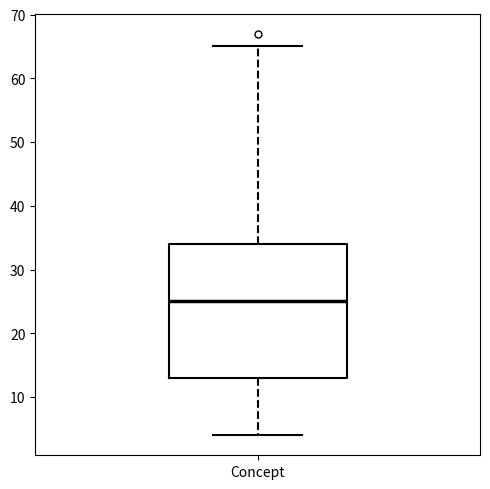

Where is the lower edge of the box for Concept on the y-axis? The values are not printed on the chart, so give them approximately, as read against the axis.

13